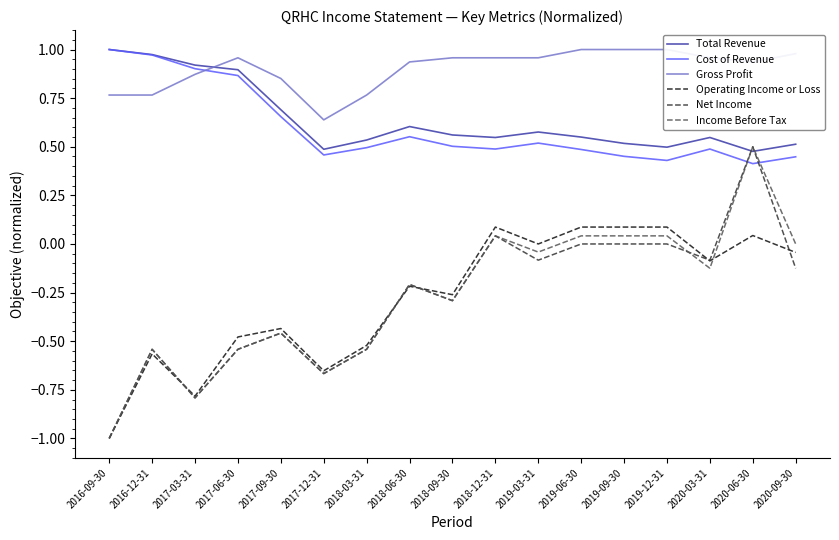

What is the value of the Cost of Revenue point at the 15th from the left?

0.5